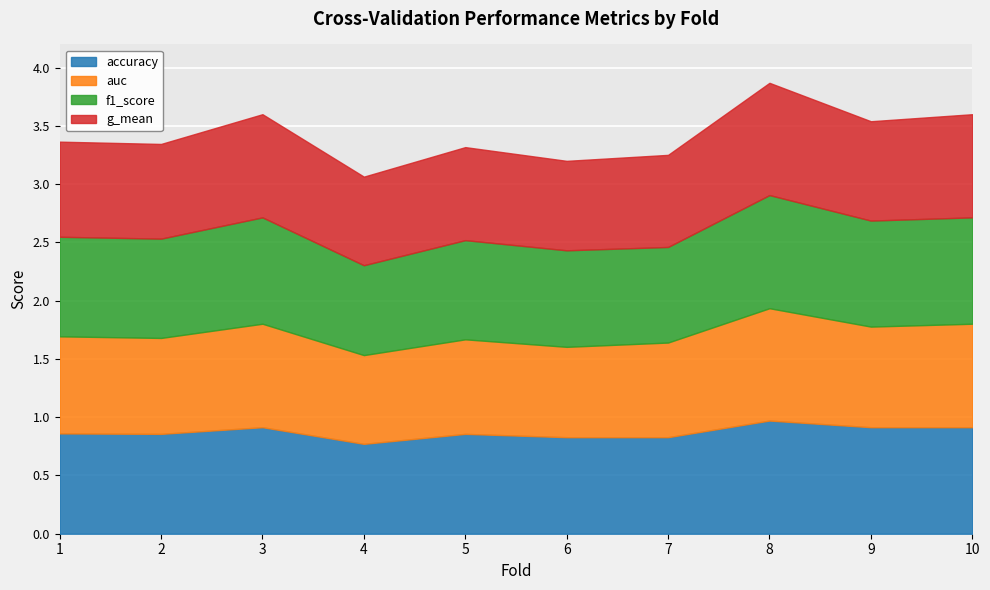

Which label corresponds to the largest value in the chart?

8